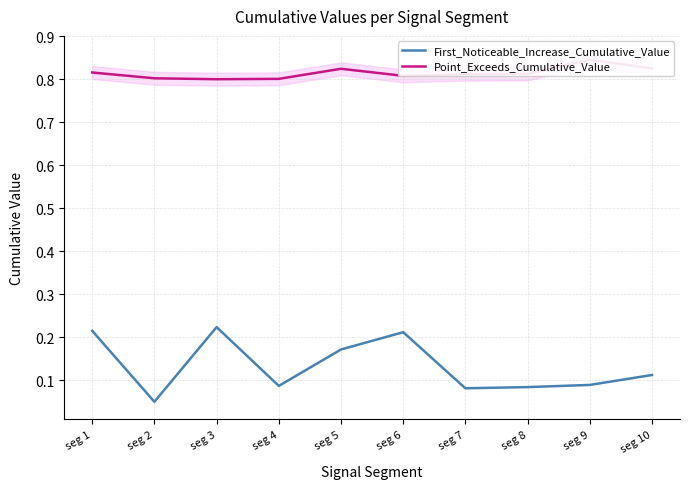

What is the spread (max minus min) of values at seg 9?

0.8